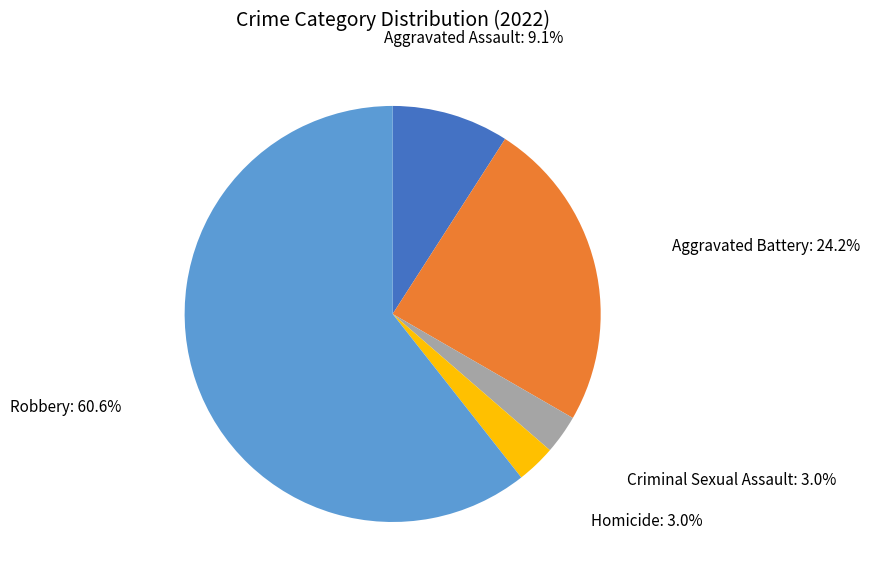

Count the number of slices in the pie.

5